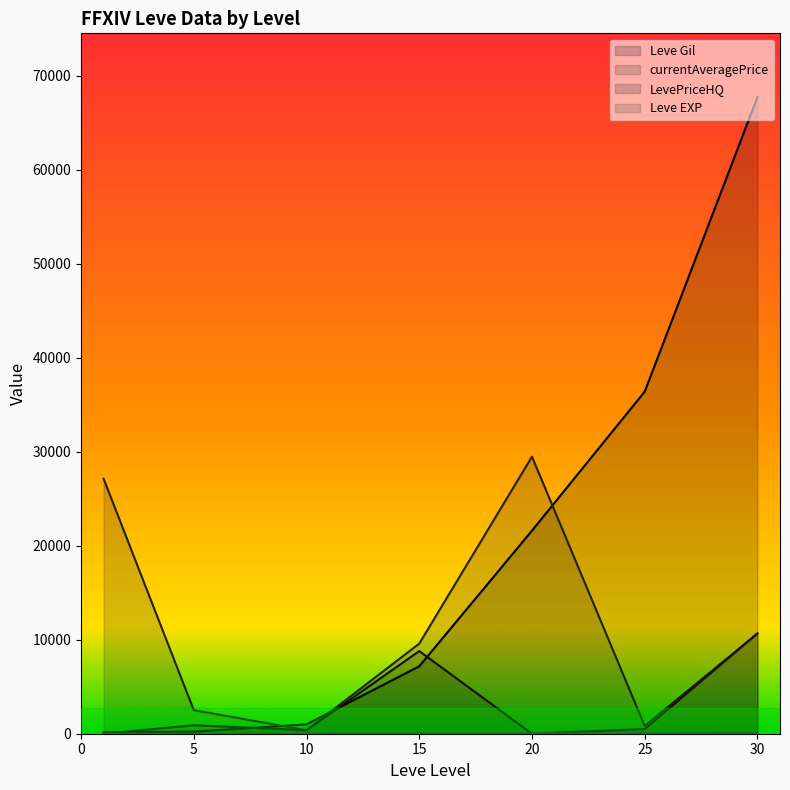

Reading left to right, transcribe all the data shown in this chart.

Leve Gil: 1=160	5=220	10=990	15=7170	20=21600	25=36390	30=67730
Leve EXP: 1=1	5=5	10=9	15=7	20=21	25=36	30=52
currentAveragePrice: 1=27128	5=2507	10=376	15=9583	20=29471	25=828	30=10666
LevePriceHQ: 1=0	5=900	10=376	15=8791	20=0	25=499	30=10666